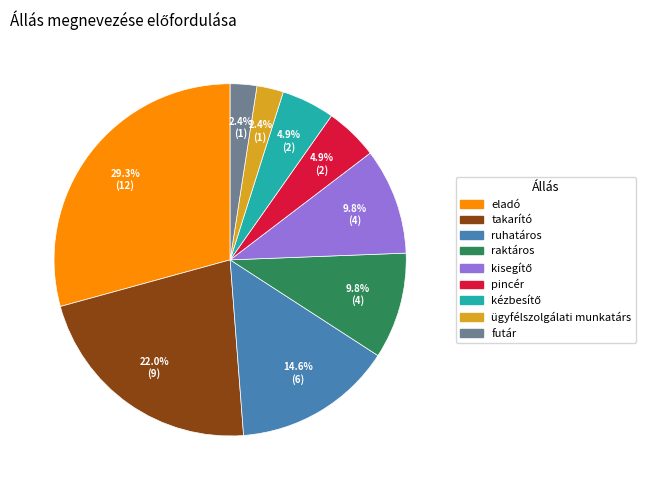

Does eladó account for over 50% of the chart?

No